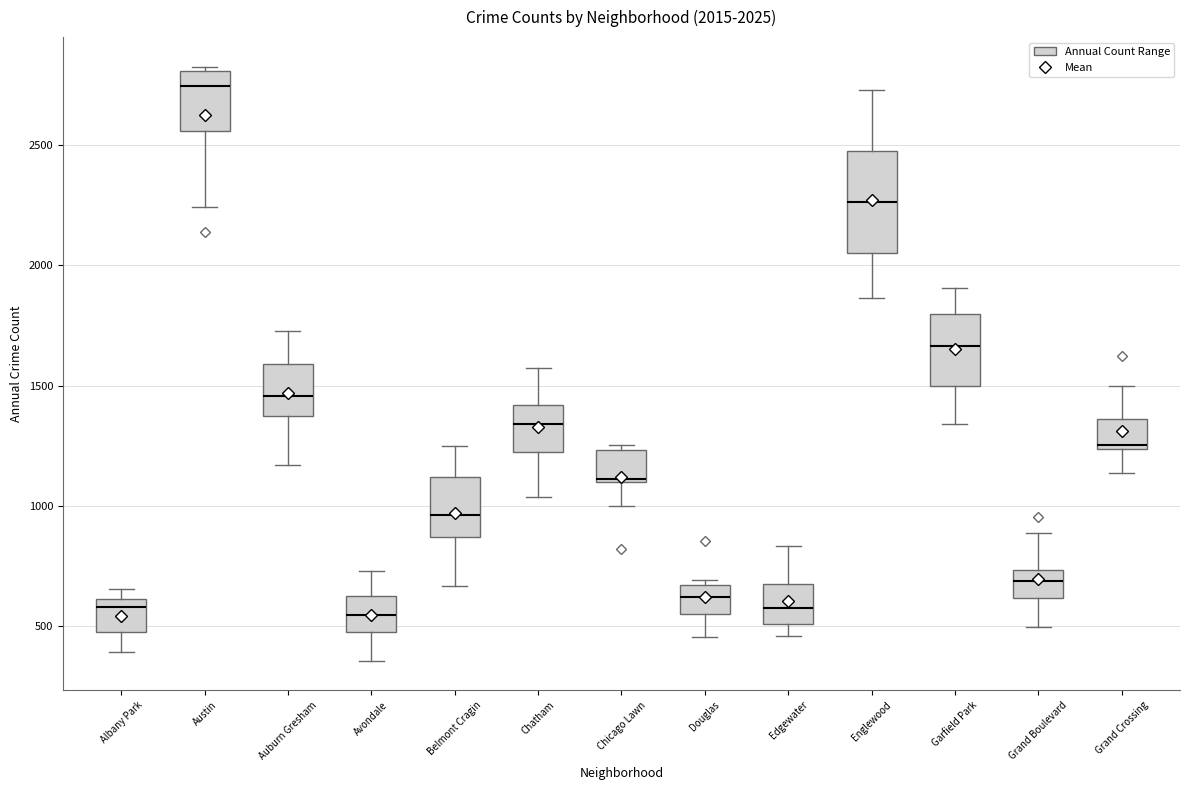

Comparing the boxes themselves (not the whiskers), which one is the tallest?

Englewood